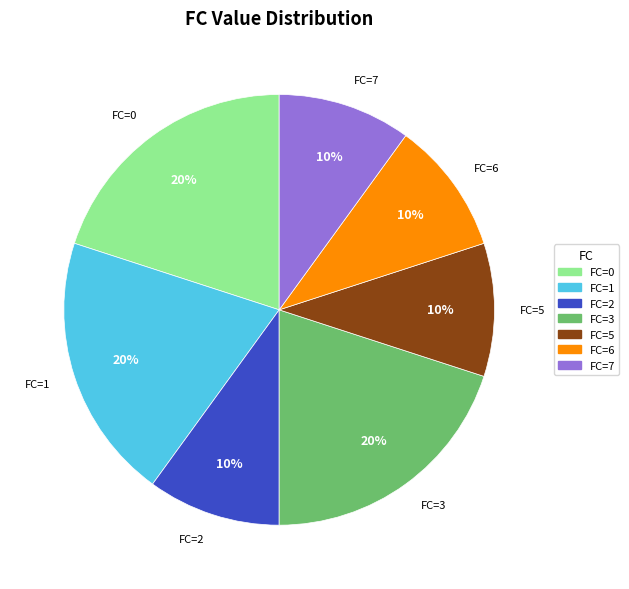

Combined, do FC=6 and FC=1 account for over 50%?

No